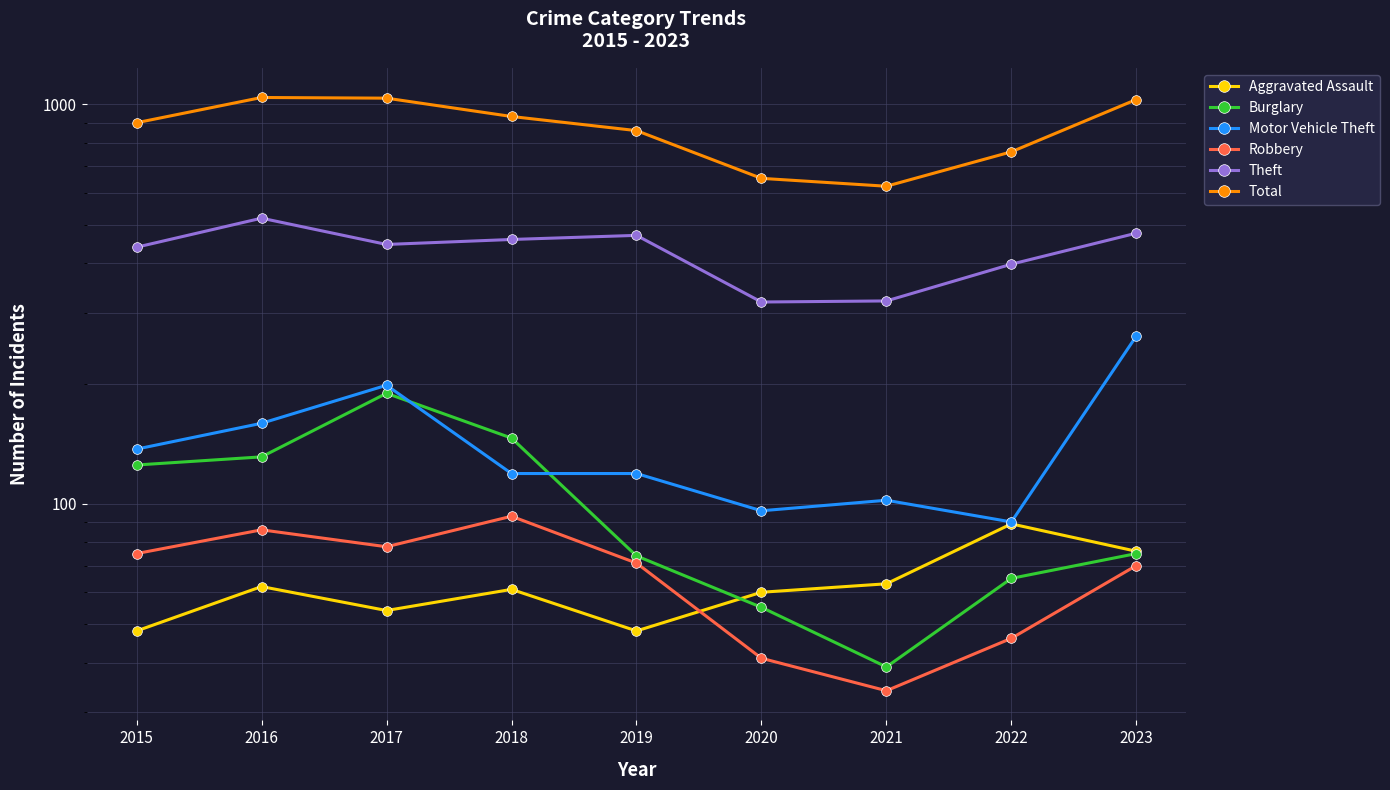

Reading left to right, extract all data points from this chart.

Aggravated Assault: 48	62	54	61	48	60	63	89	76
Burglary: 125	131	189	146	74	55	39	65	75
Motor Vehicle Theft: 137	159	198	119	119	96	102	90	263
Robbery: 75	86	78	93	71	41	34	46	70
Theft: 439	519	446	459	470	320	322	398	476
Total: 900	1041	1037	933	860	653	624	761	1029